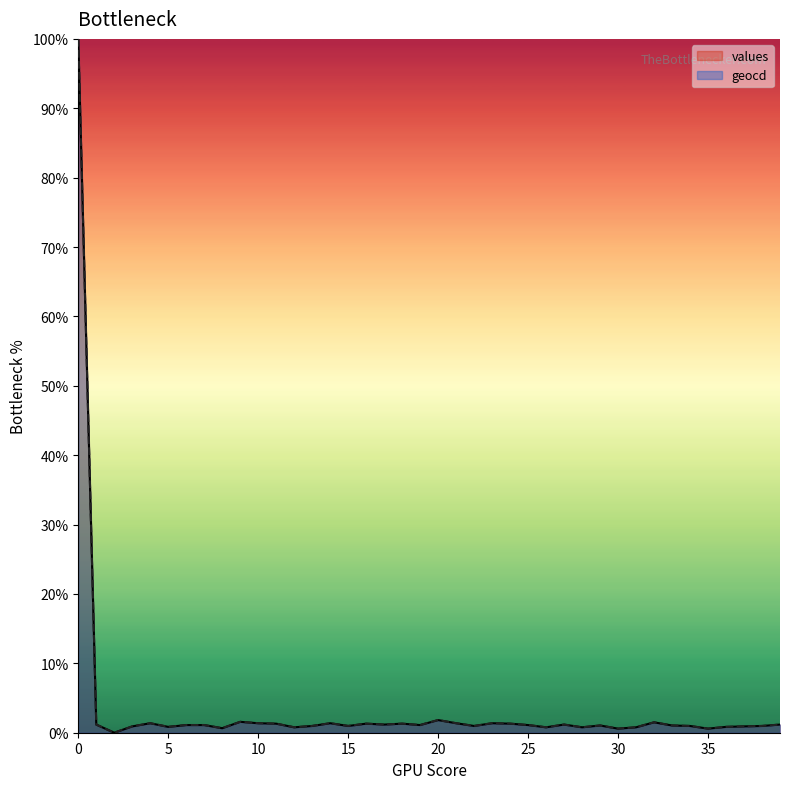

Rank the series at 21 from lowest to highest value.

values, geocd